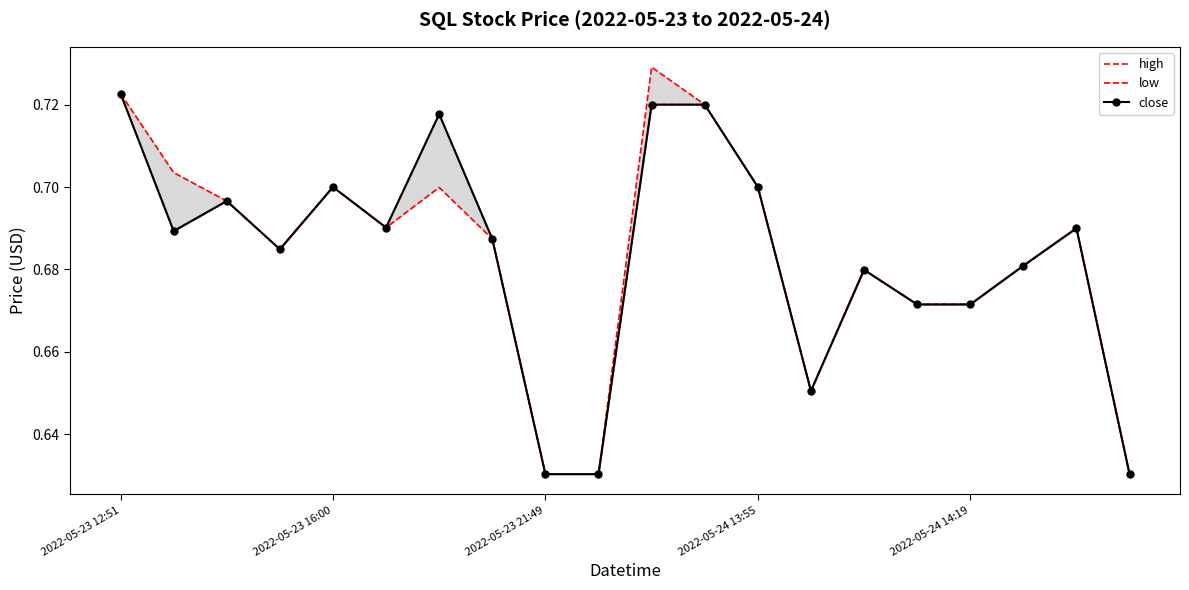

How many lines are shown in the chart?

3